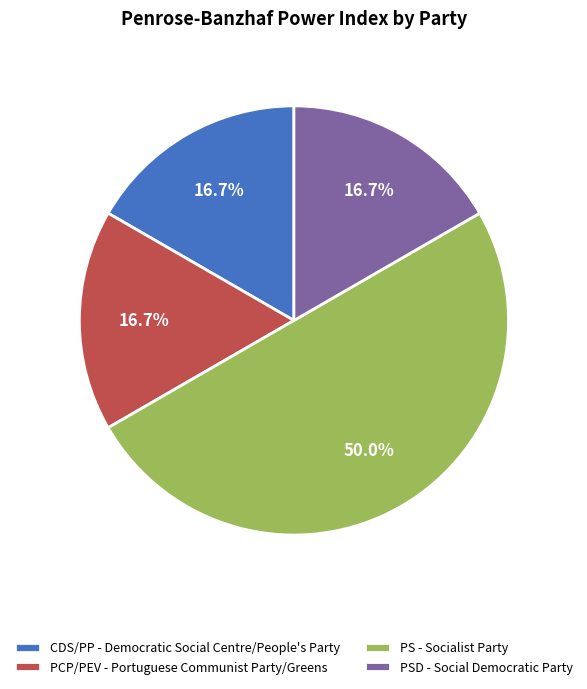

How much of the chart is everything except PSD - Social Democratic Party?

83.3%